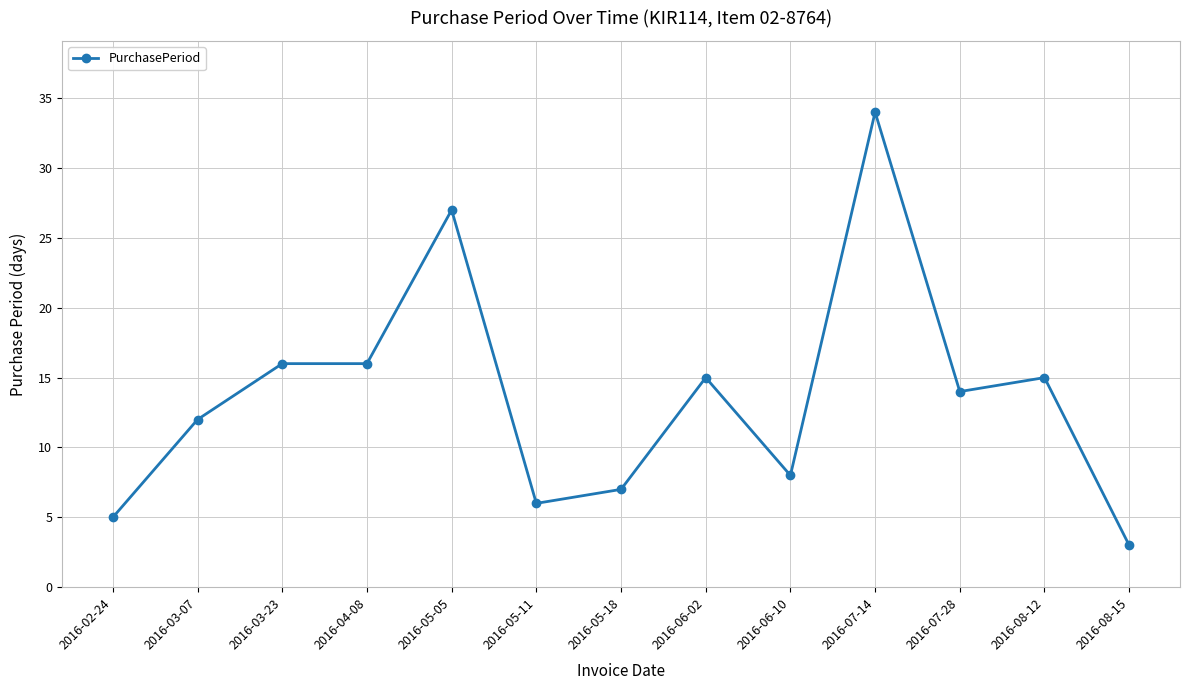

Reading right to left, extract all data points from this chart.

2016-08-15=3	2016-08-12=15	2016-07-28=14	2016-07-14=34	2016-06-10=8	2016-06-02=15	2016-05-18=7	2016-05-11=6	2016-05-05=27	2016-04-08=16	2016-03-23=16	2016-03-07=12	2016-02-24=5